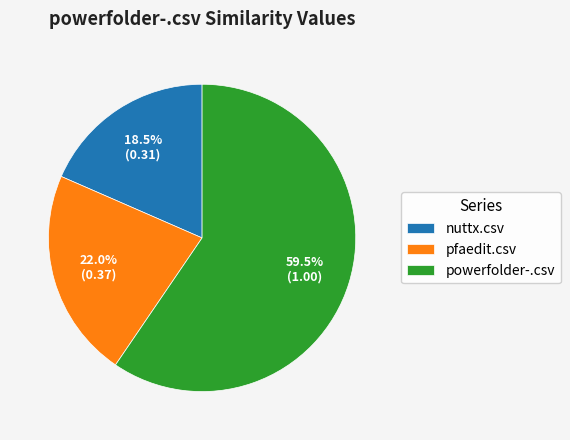

The pfaedit.csv slice represents 11% of the pie. True or false?

False